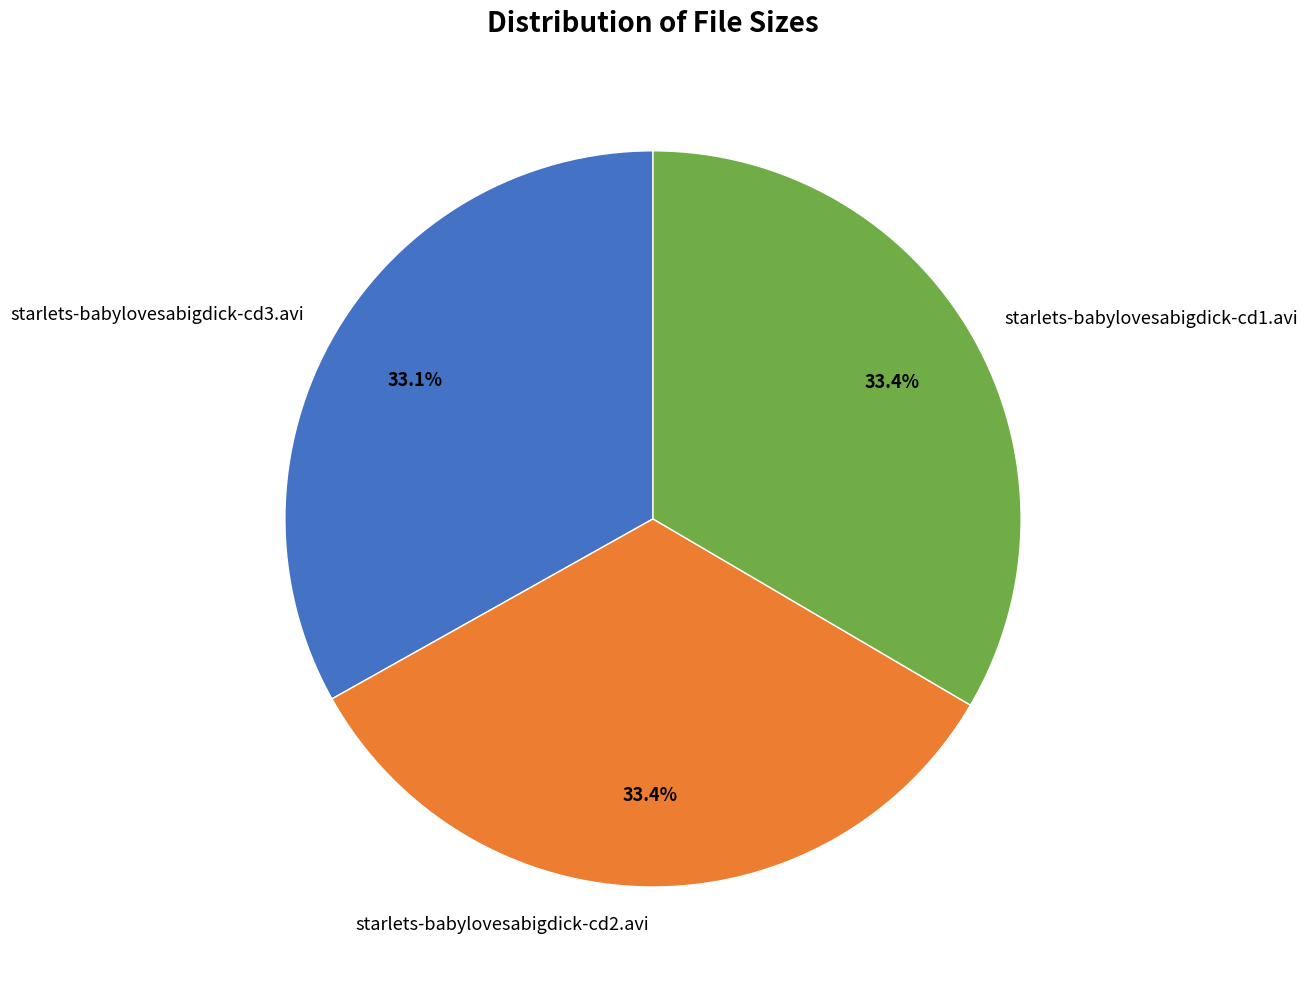

Approximately how many times larger is the value at starlets-babylovesabigdick-cd1.avi compared to starlets-babylovesabigdick-cd3.avi?

1.0